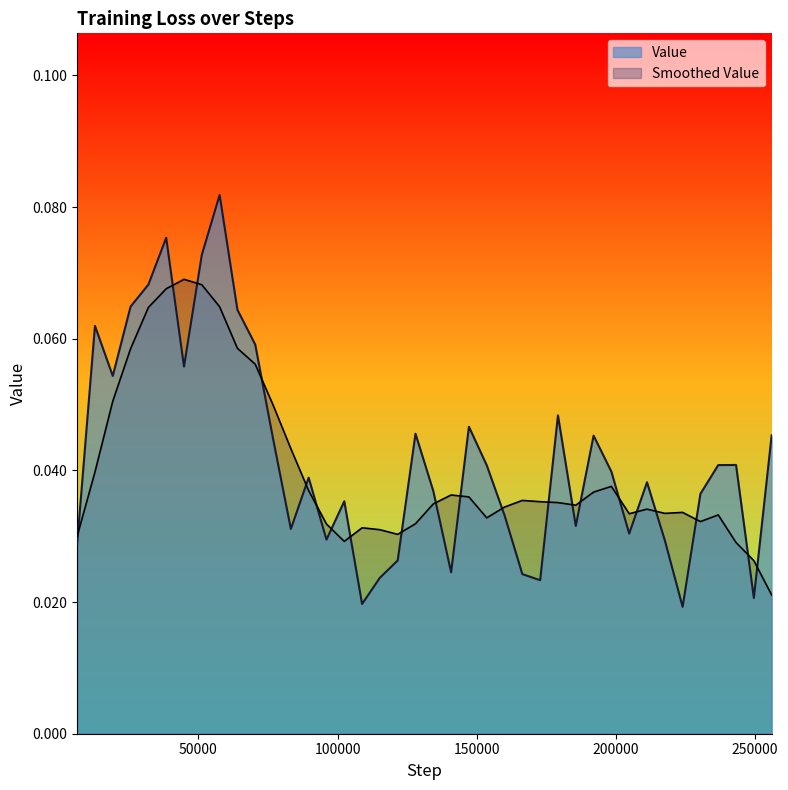

How many lines are shown in the chart?

2